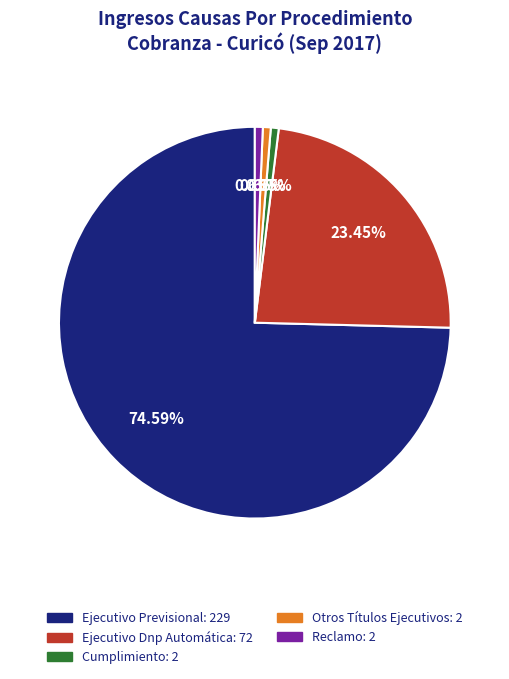

Is Reclamo the majority of the pie?

No